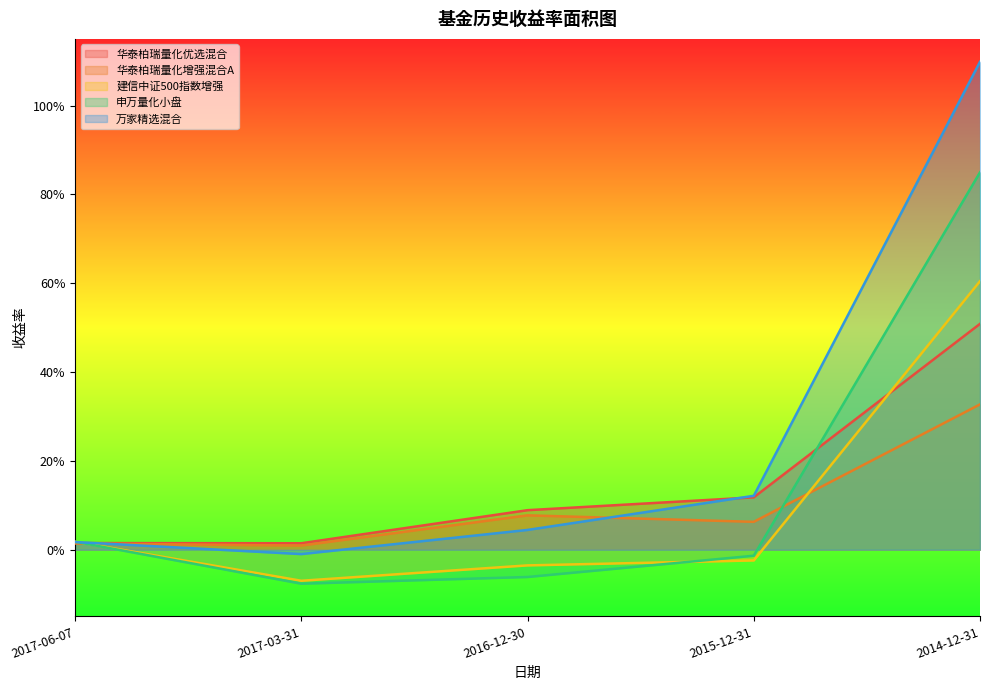

Is it true that 华泰柏瑞量化增强混合A equals 0.3 at 2014-12-31?

True